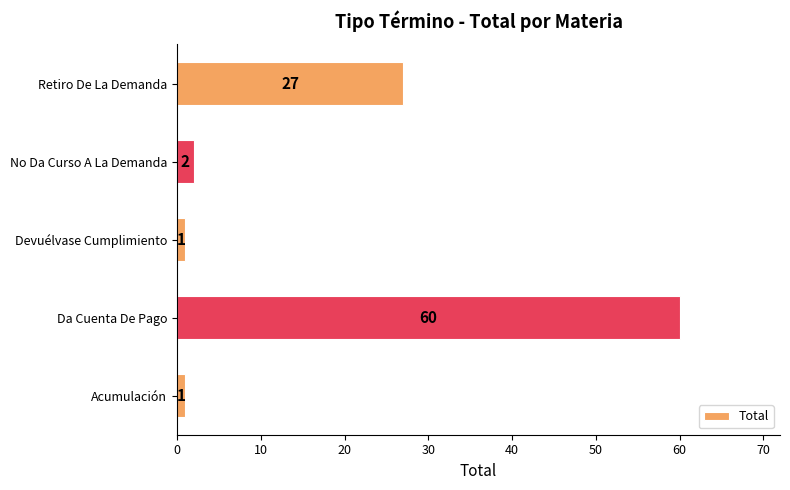

What is the greatest value displayed?

60